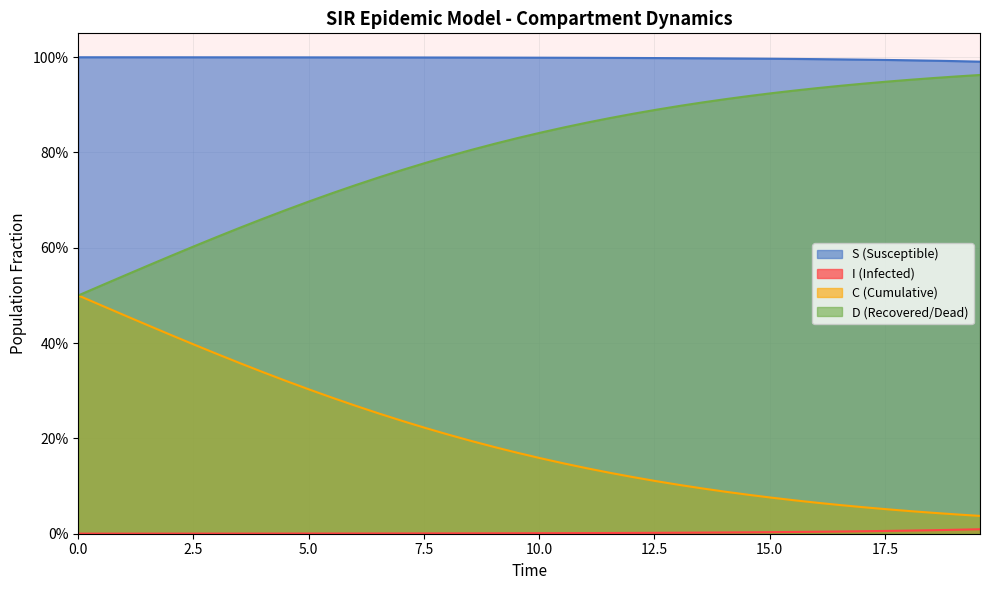

How many lines are shown in the chart?

4